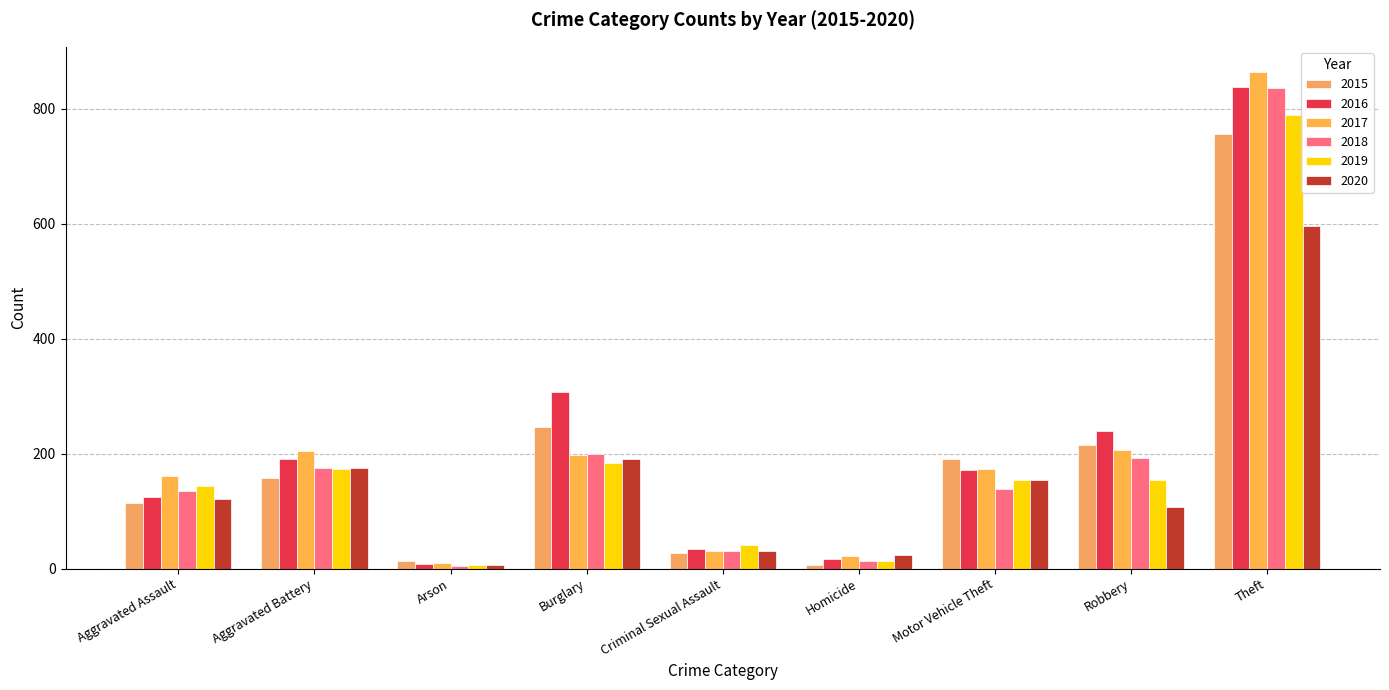

How many series are shown in this chart?

6